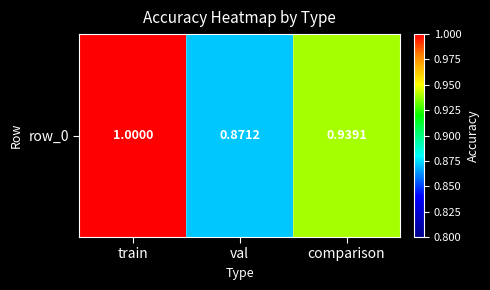

What is the smallest value displayed?

0.9